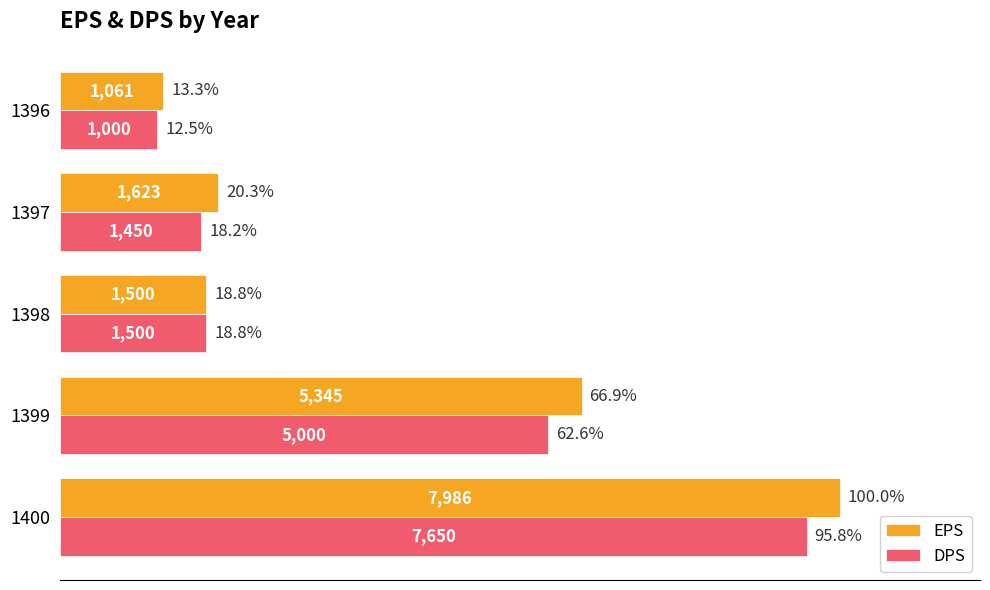

What is the difference between the maximum and minimum values in the EPS series?

6925